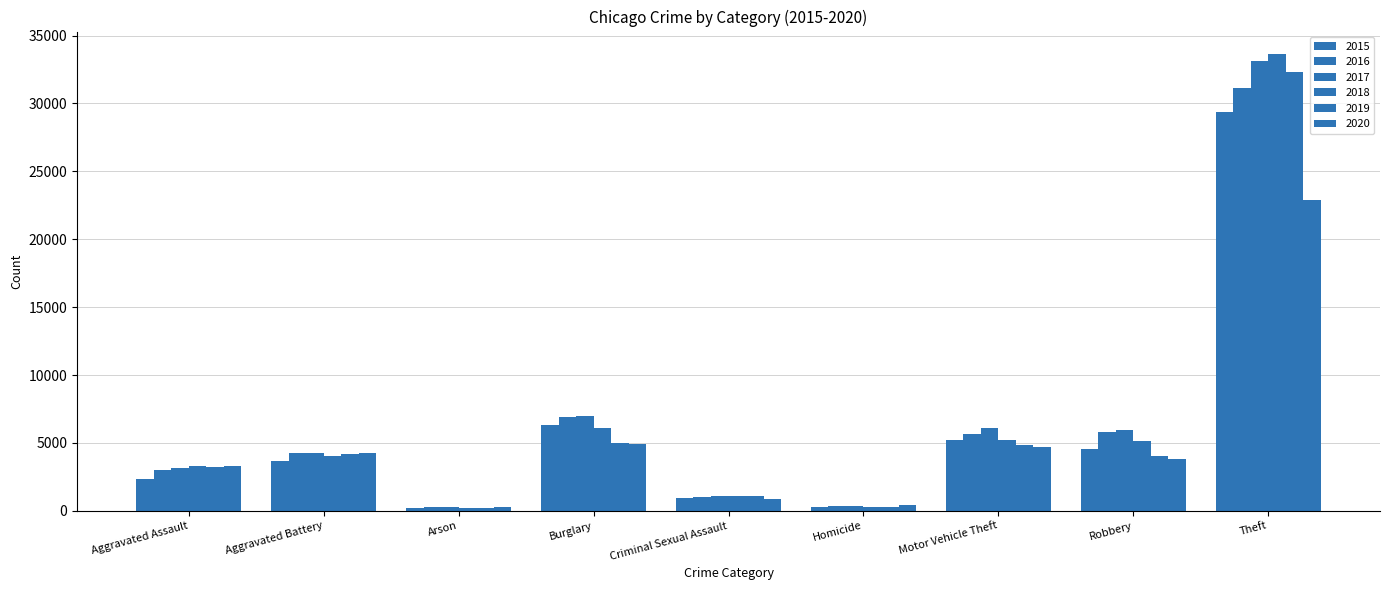

Reading left to right, transcribe all the data shown in this chart.

2015: Aggravated Assault=2340	Aggravated Battery=3658	Arson=225	Burglary=6290	Criminal Sexual Assault=975	Homicide=258	Motor Vehicle Theft=5193	Robbery=4520	Theft=29334
2016: Aggravated Assault=3010	Aggravated Battery=4273	Arson=283	Burglary=6880	Criminal Sexual Assault=1046	Homicide=367	Motor Vehicle Theft=5658	Robbery=5784	Theft=31127
2017: Aggravated Assault=3175	Aggravated Battery=4222	Arson=256	Burglary=6982	Criminal Sexual Assault=1105	Homicide=383	Motor Vehicle Theft=6088	Robbery=5933	Theft=33106
2018: Aggravated Assault=3275	Aggravated Battery=4036	Arson=191	Burglary=6083	Criminal Sexual Assault=1097	Homicide=297	Motor Vehicle Theft=5223	Robbery=5113	Theft=33614
2019: Aggravated Assault=3223	Aggravated Battery=4161	Arson=188	Burglary=4960	Criminal Sexual Assault=1056	Homicide=272	Motor Vehicle Theft=4864	Robbery=4060	Theft=32306
2020: Aggravated Assault=3275	Aggravated Battery=4275	Arson=299	Burglary=4943	Criminal Sexual Assault=852	Homicide=416	Motor Vehicle Theft=4732	Robbery=3850	Theft=22870